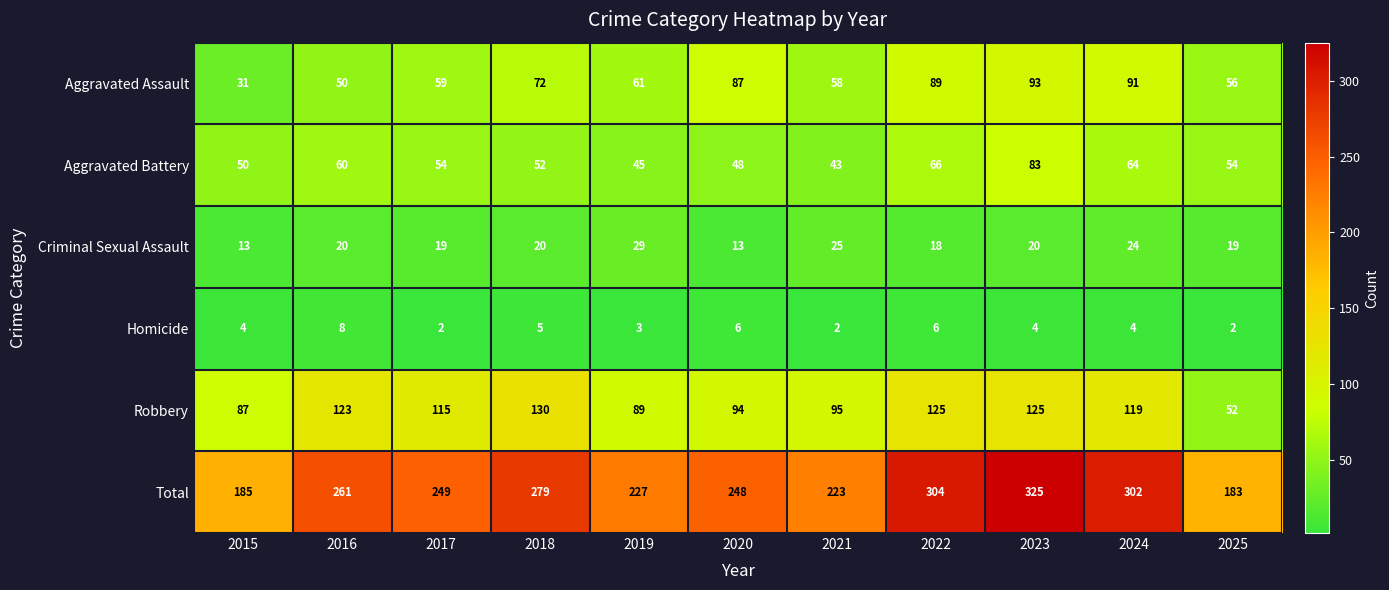

Is it true that Homicide equals 8 at 2016?

True